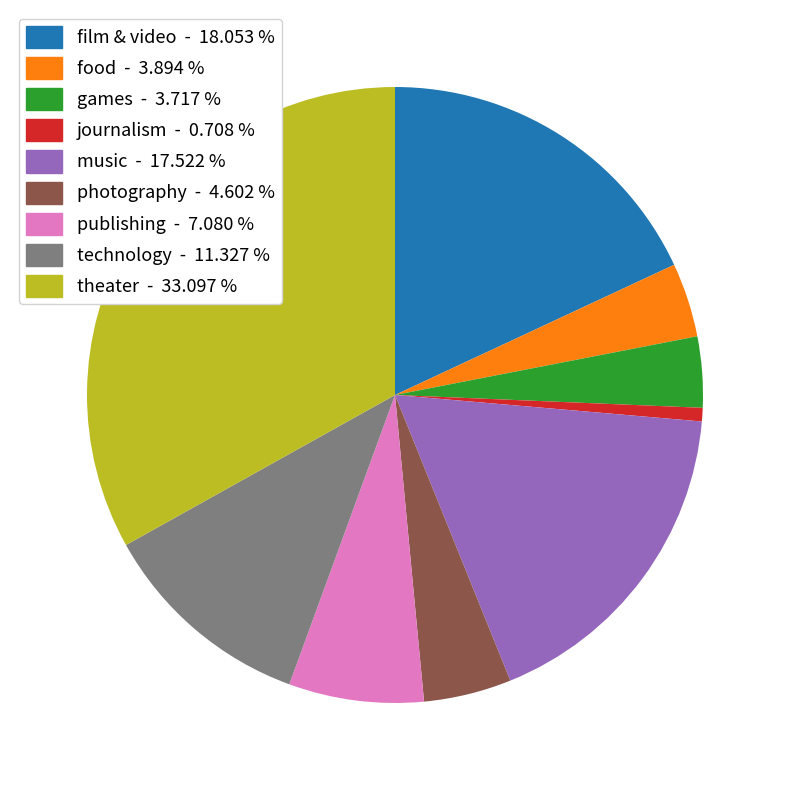

Do music and games together represent more than half of the pie?

No